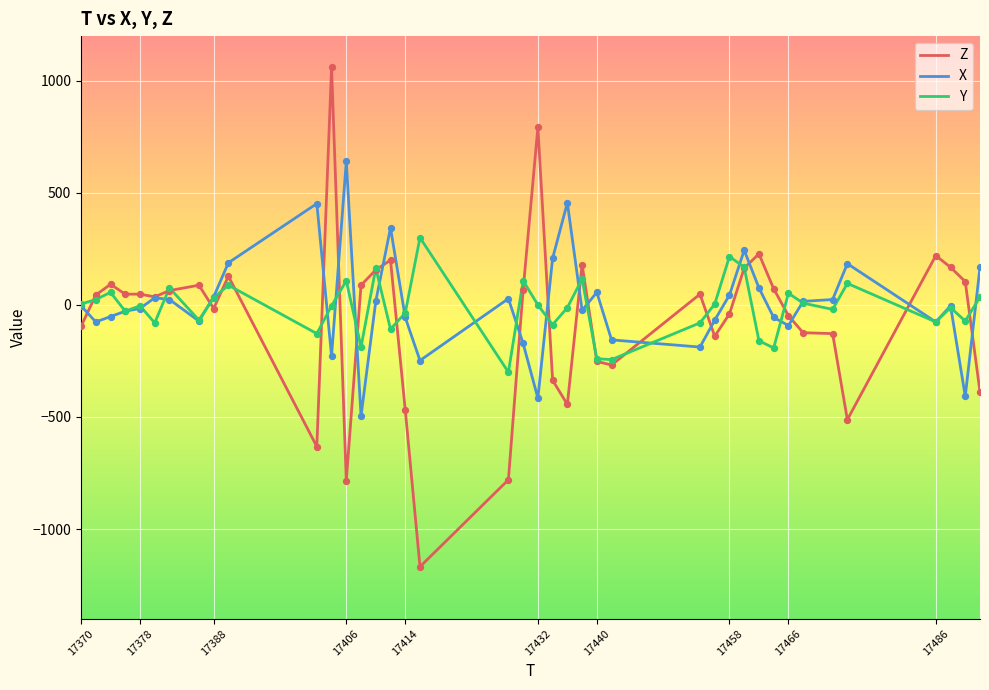

Which series has the widest spread of values?

Z